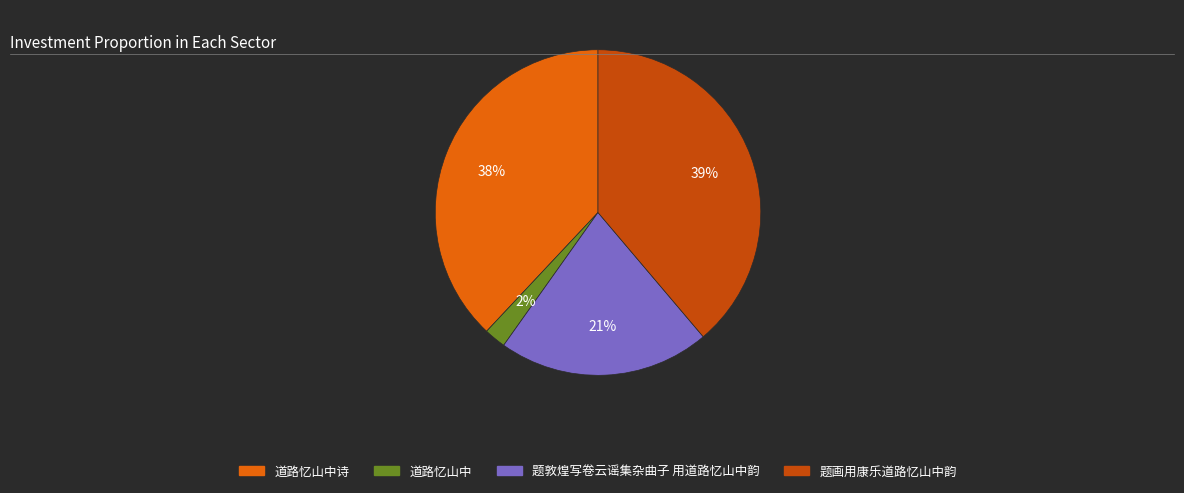

Count the number of slices in the pie.

4